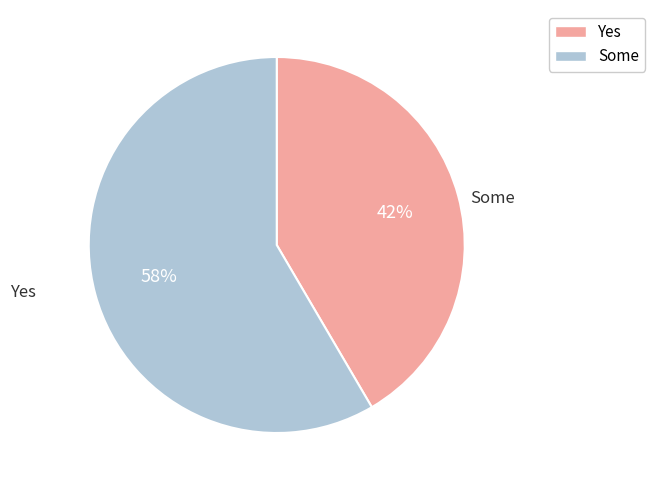

Does any single category account for the majority?

Yes